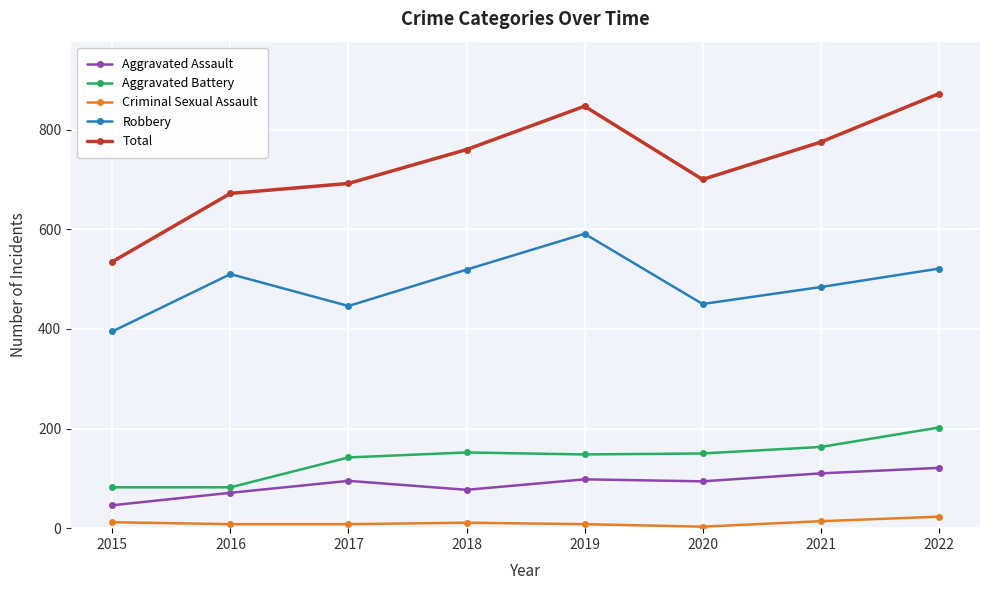

What is the total value across all series at 2019?

1692